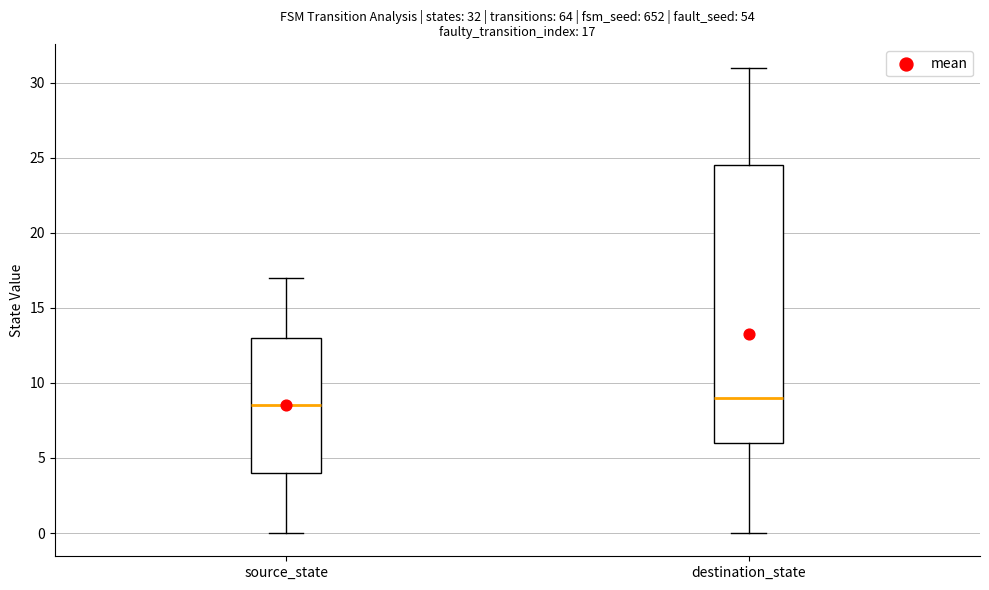

Which box has the lowest median line?

source_state